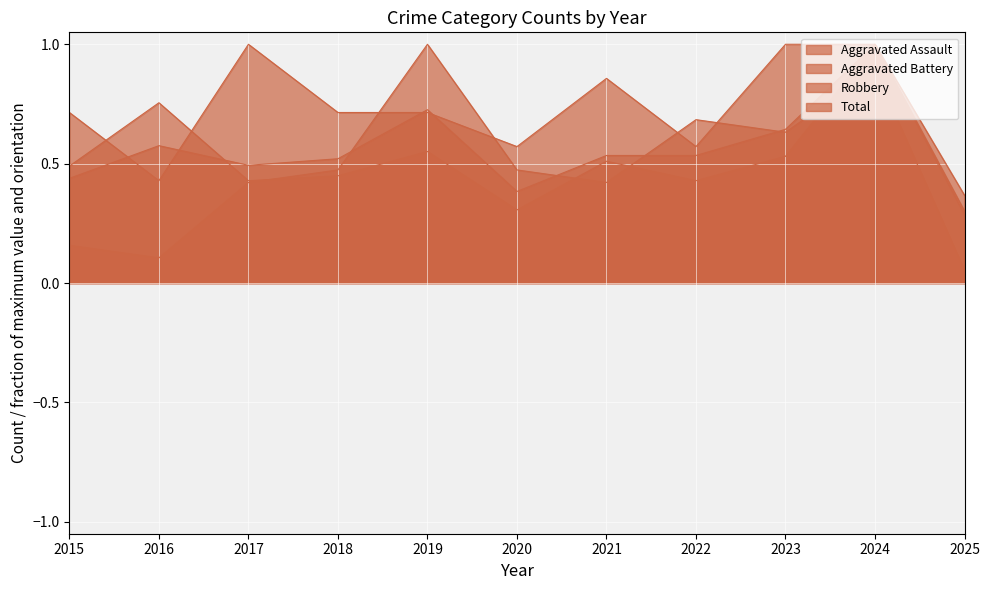

At which label is Aggravated Battery closest to 0?

2025